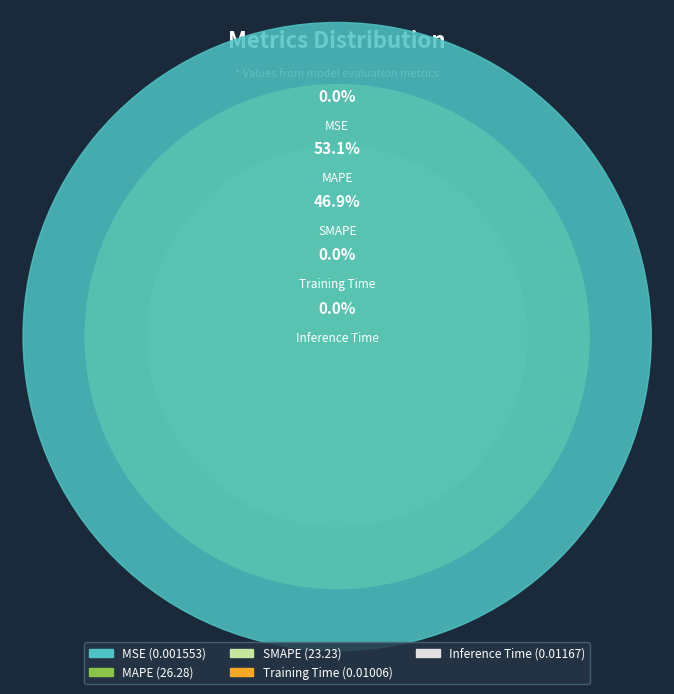

Does MAPE represent more than half of the total?

Yes